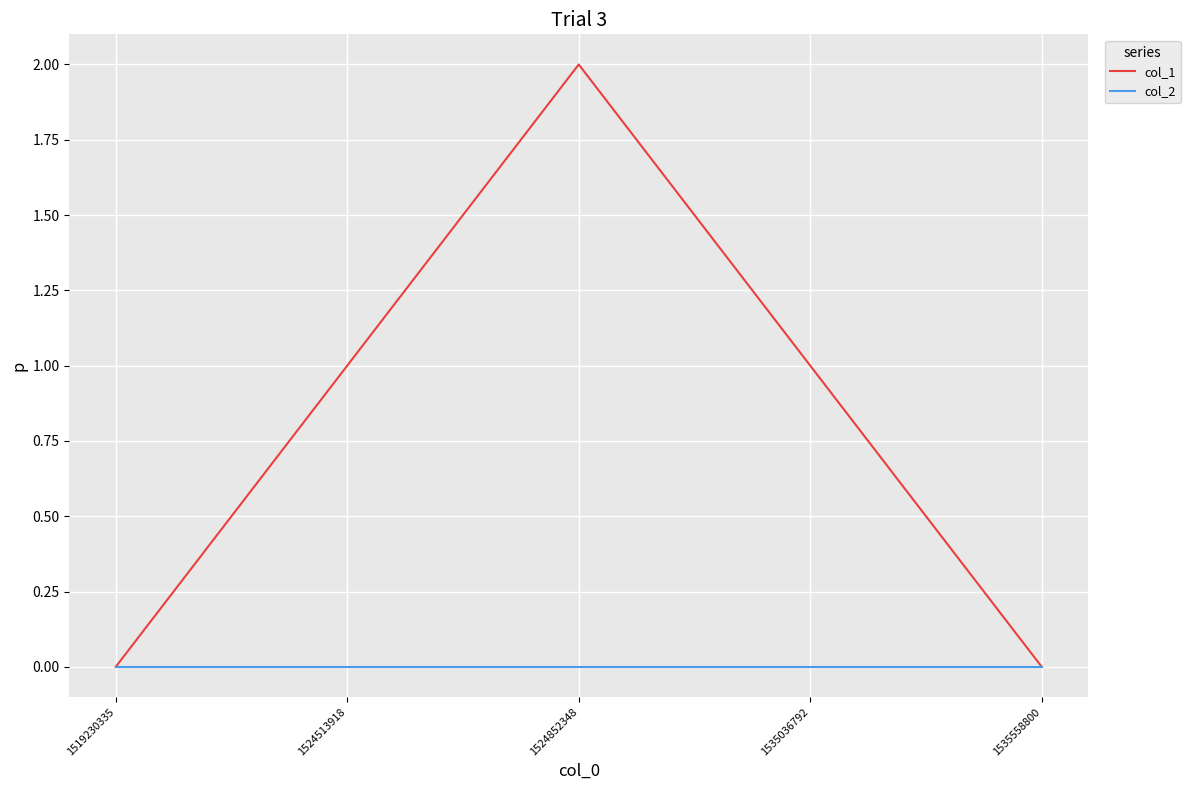

Reading left to right, transcribe all the data shown in this chart.

col_1: 0	1	2	1	0
col_2: 0	0	0	0	0